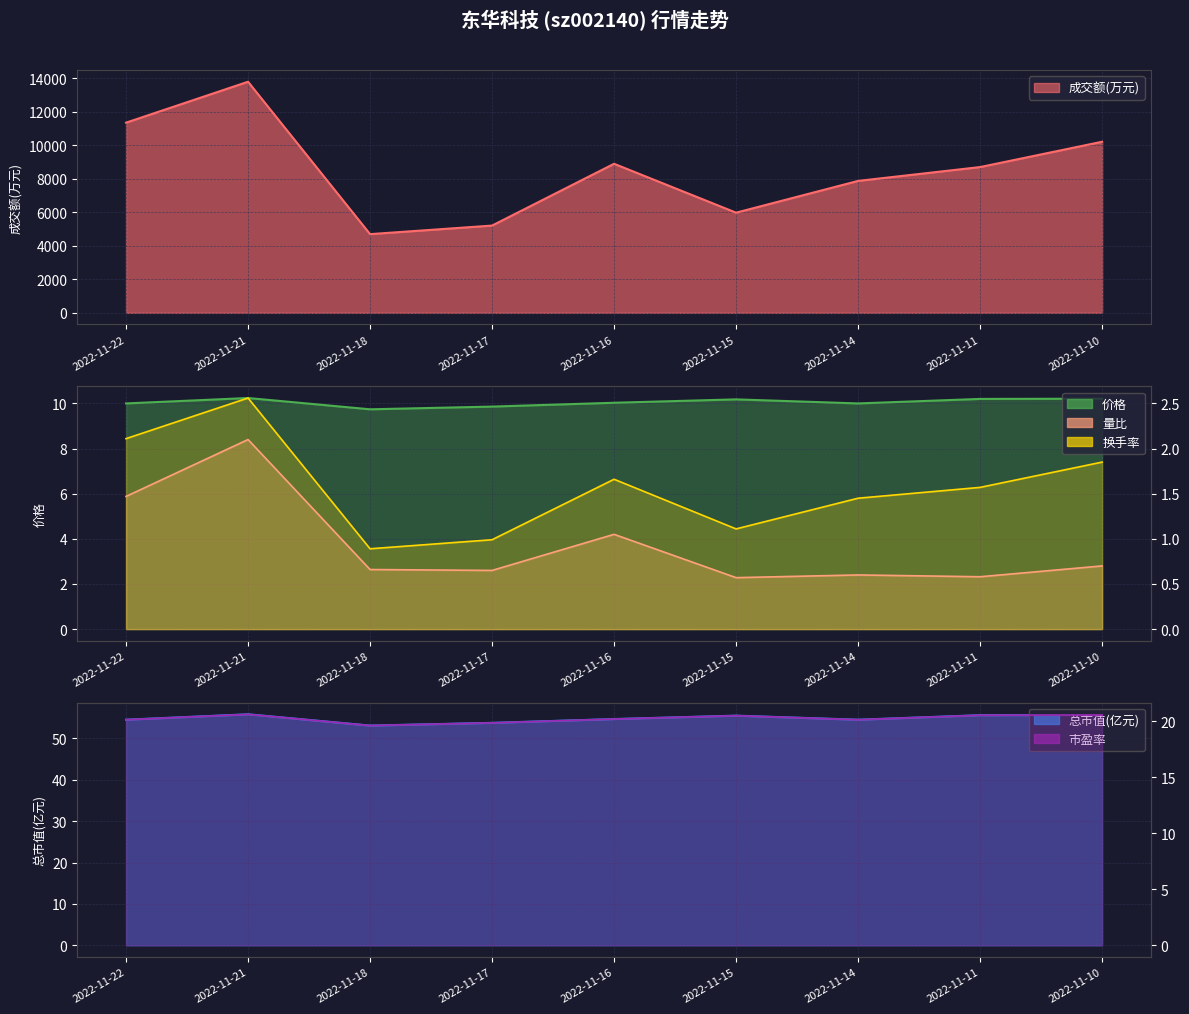

True or false: 总市值(亿元) and 市盈率 intersect in this chart.

False